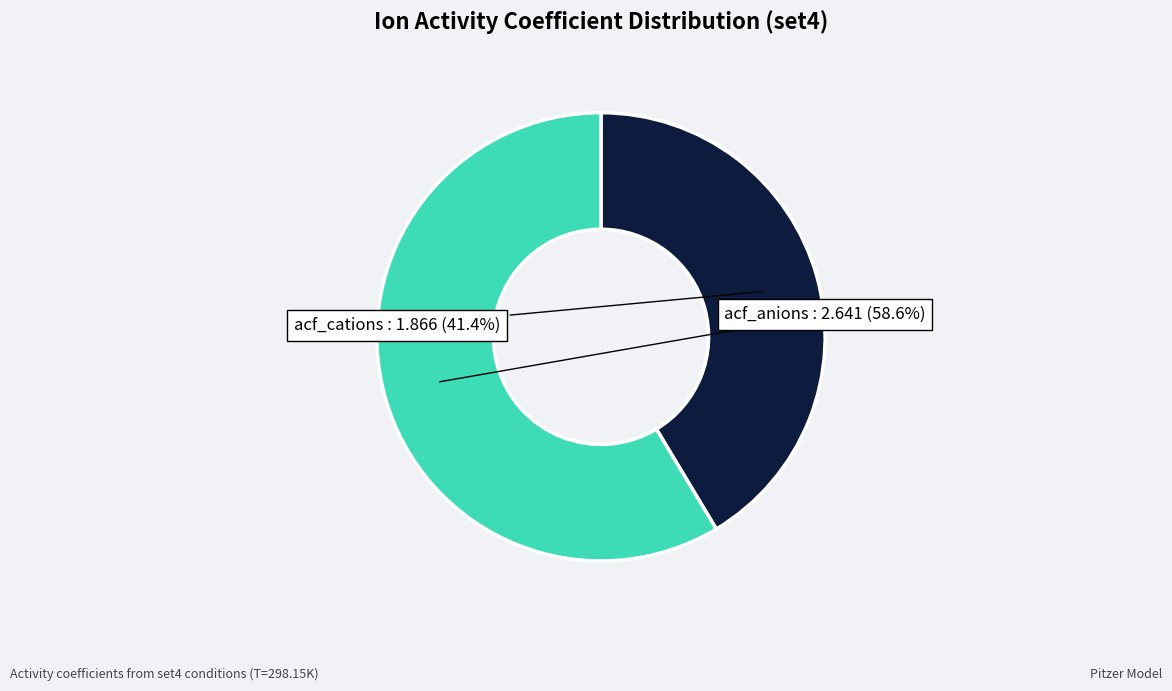

Which slice is the largest?

acf_anions